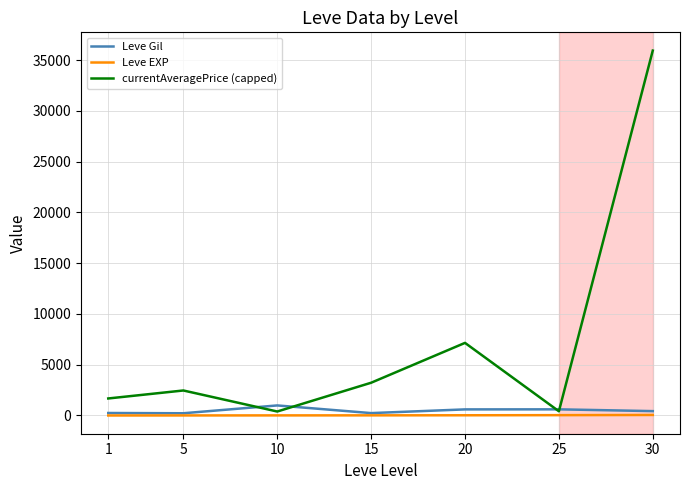

What value does the Leve Gil series have at 15?

235.0